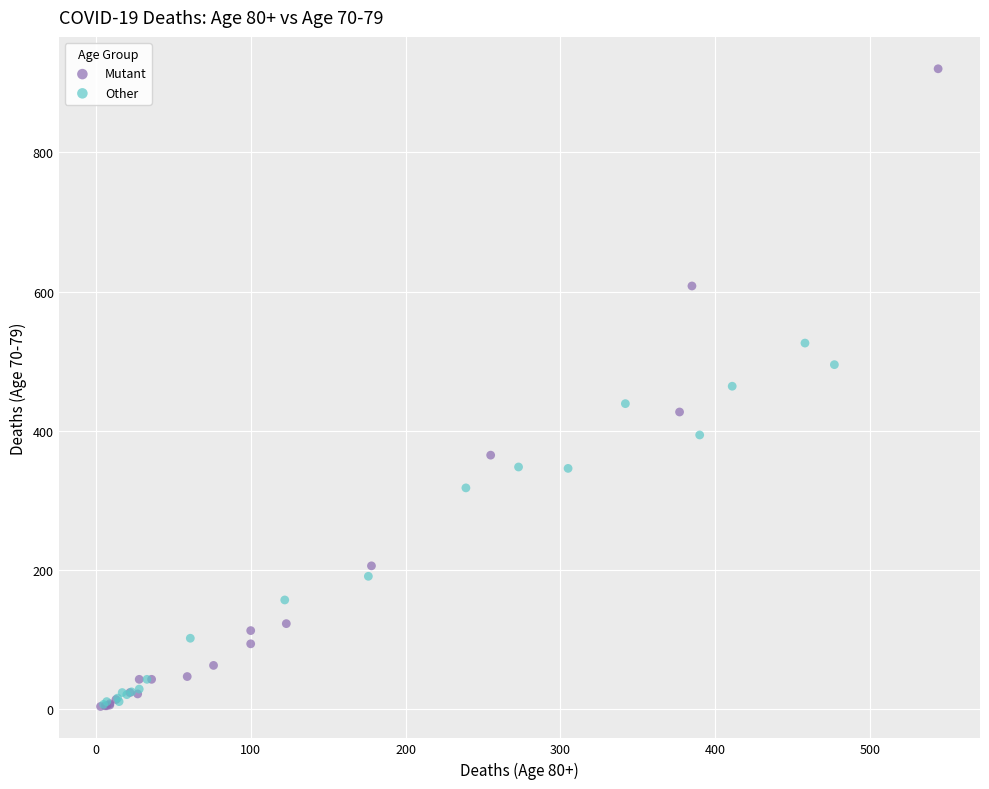

Which series contains the highest Y value?

Mutant